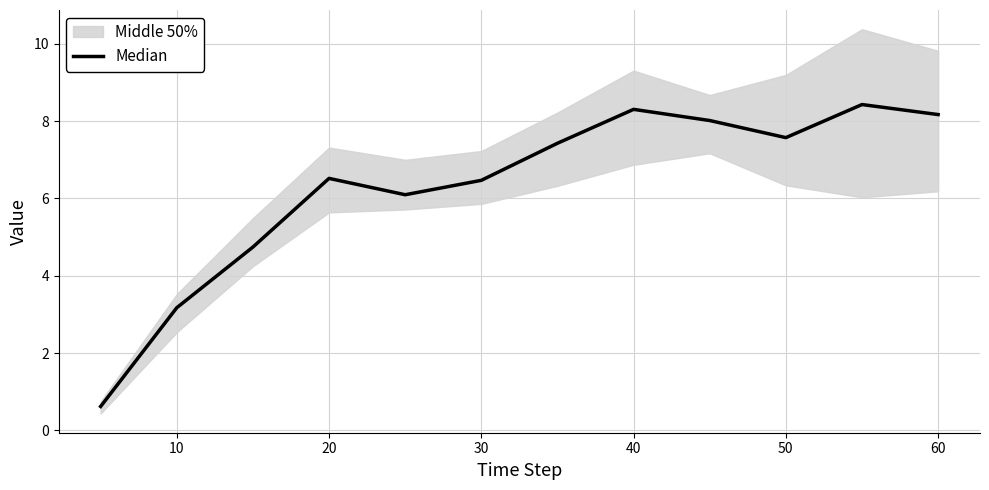

What is the smallest value displayed?

0.6